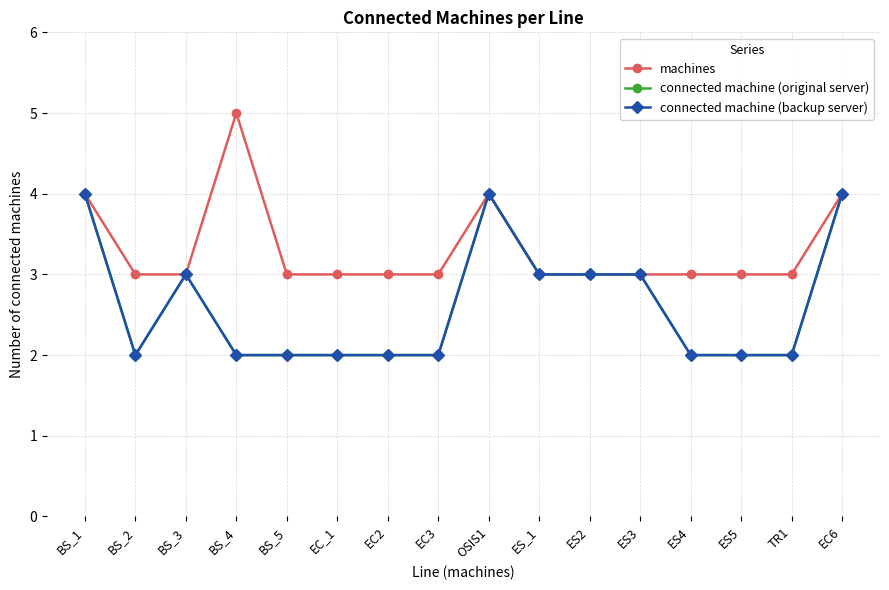

The value of machines at EC6 is 5. True or false?

False